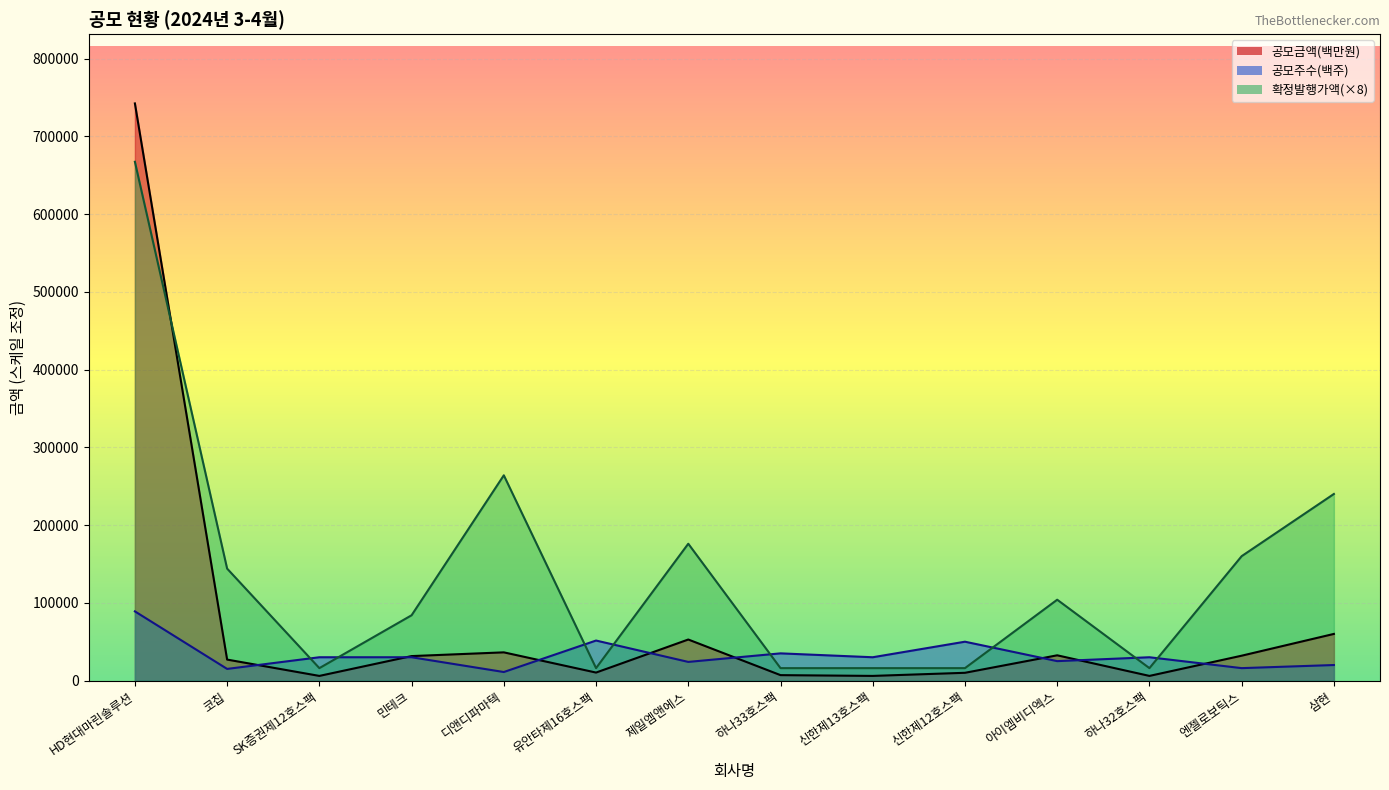

Reading left to right, extract all data points from this chart.

공모금액(백만원)_line: 742260	27000	6000	31500	36300	10300	52800	7000	6000	10000	32500	6000	32000	60000
공모주수(백주)_line: 89000	15000	30000	30000	11000	51500	24000	35000	30000	50000	25000	30000	16000	20000
확정발행가액(×8)_line: 667200	144000	16000	84000	264000	16000	176000	16000	16000	16000	104000	16000	160000	240000